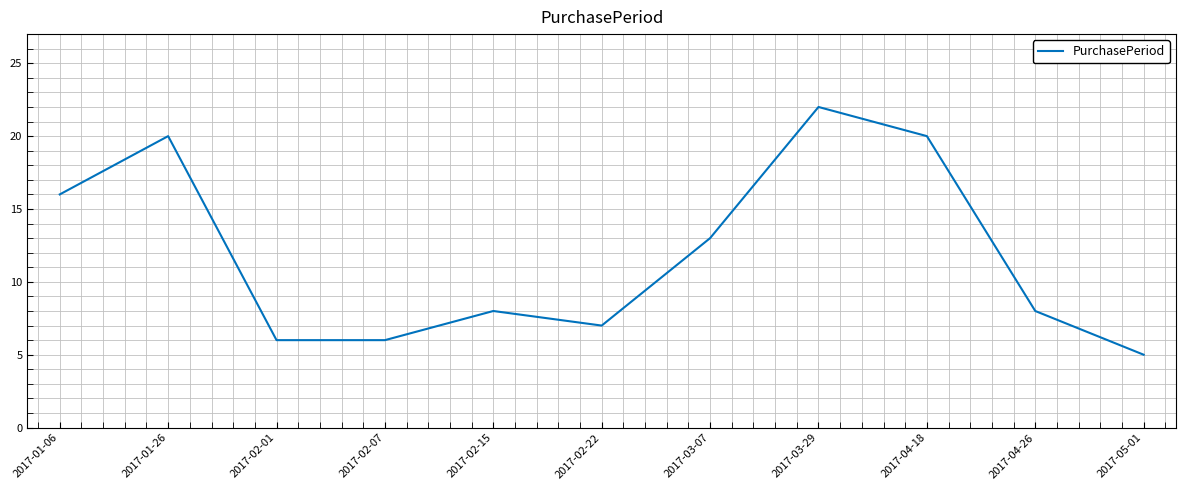

True or false: the data shows 3 at 2017-05-01.

False